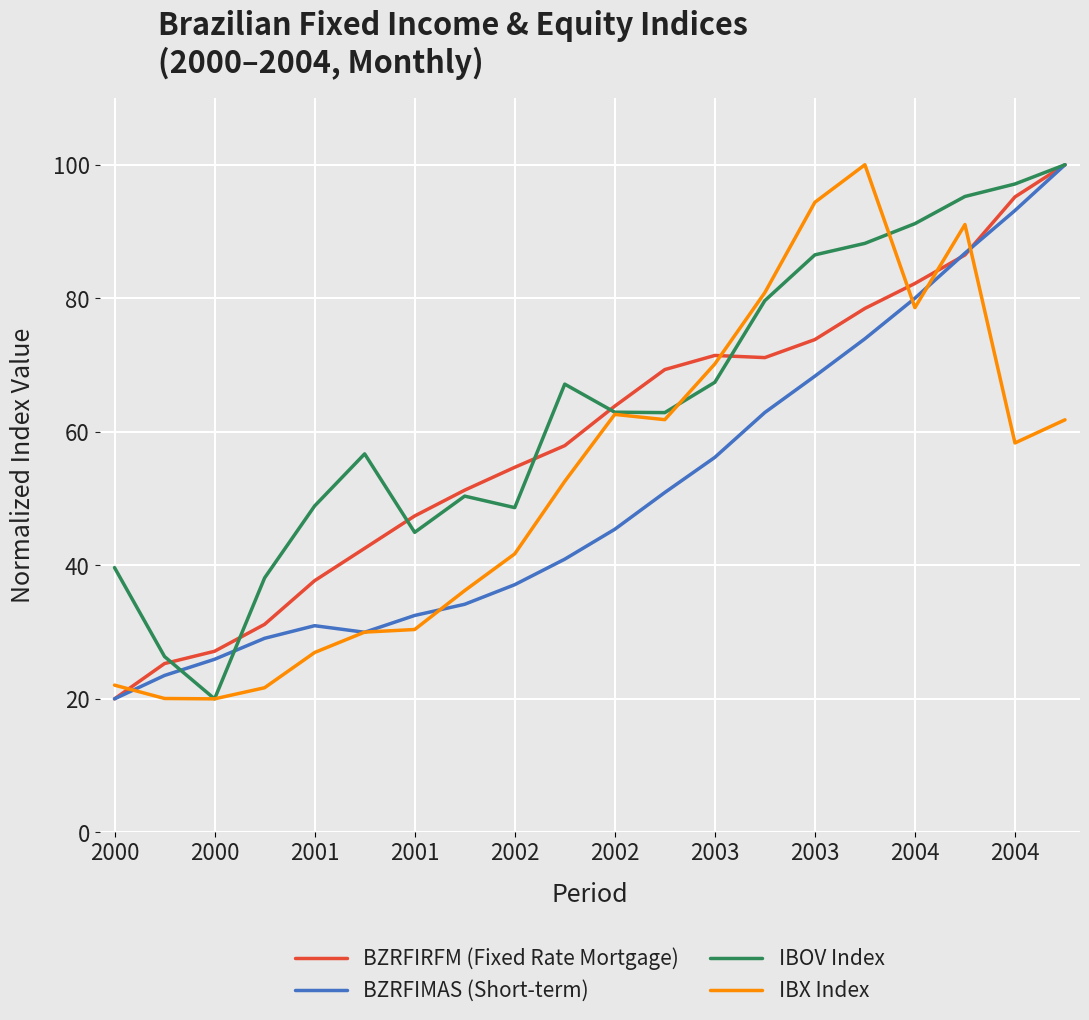

What is the minimum value for IBX Index?

20.0